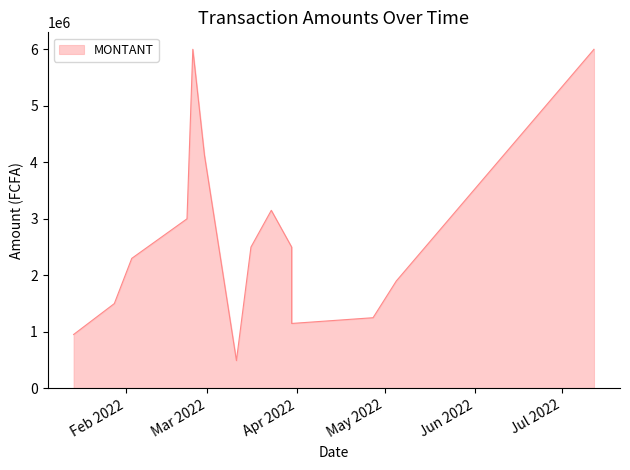

Which label corresponds to the smallest value in the chart?

2022-03-11